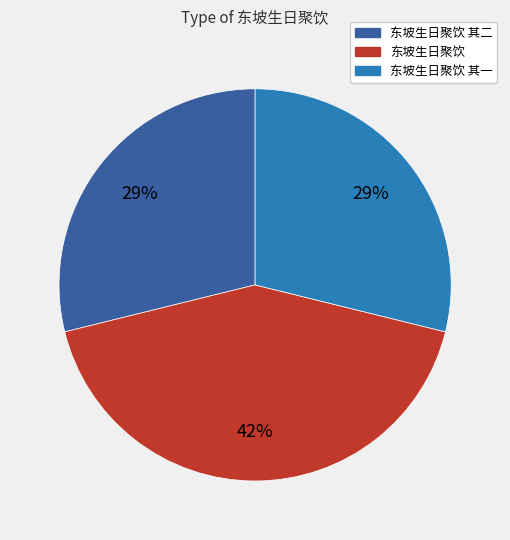

Is there a majority slice in this chart?

No